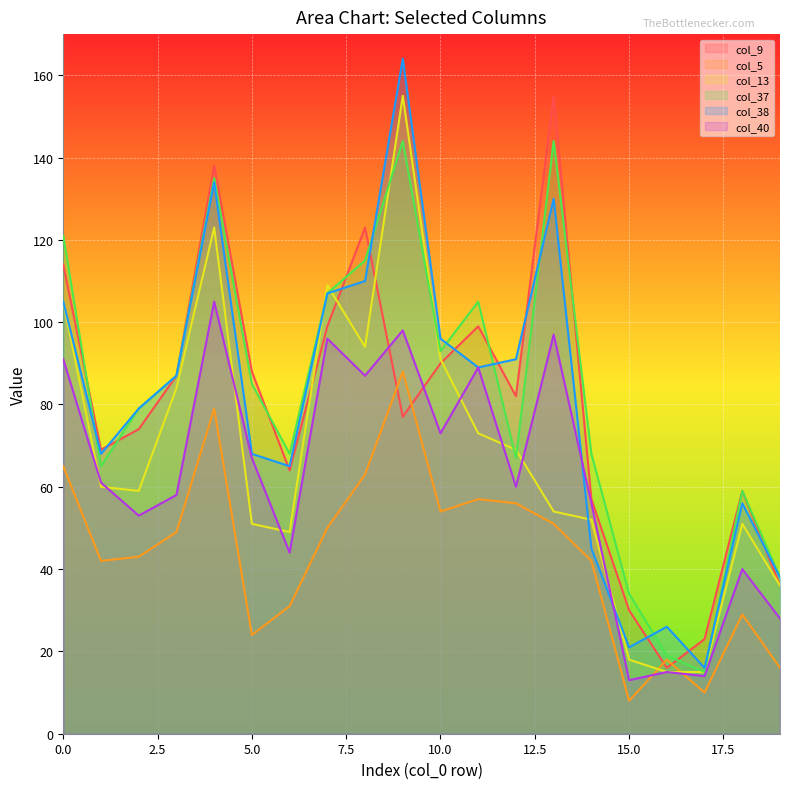

Reading left to right, what are all the values shown in this chart?

col_9: 114	69	74	87	138	88	64	99	123	77	90	99	82	155	57	30	16	23	59	36
col_5: 65	42	43	49	79	24	31	50	63	88	54	57	56	51	42	8	18	10	29	16
col_13: 105	60	59	84	123	51	49	109	94	155	91	73	69	54	52	18	15	15	51	36
col_37: 121	65	79	87	135	85	68	107	115	144	93	105	67	144	68	34	19	15	59	38
col_38: 105	68	79	87	134	68	65	107	110	164	96	89	91	130	45	21	26	16	56	38
col_40: 91	61	53	58	105	67	44	96	87	98	73	89	60	97	56	13	15	14	40	28